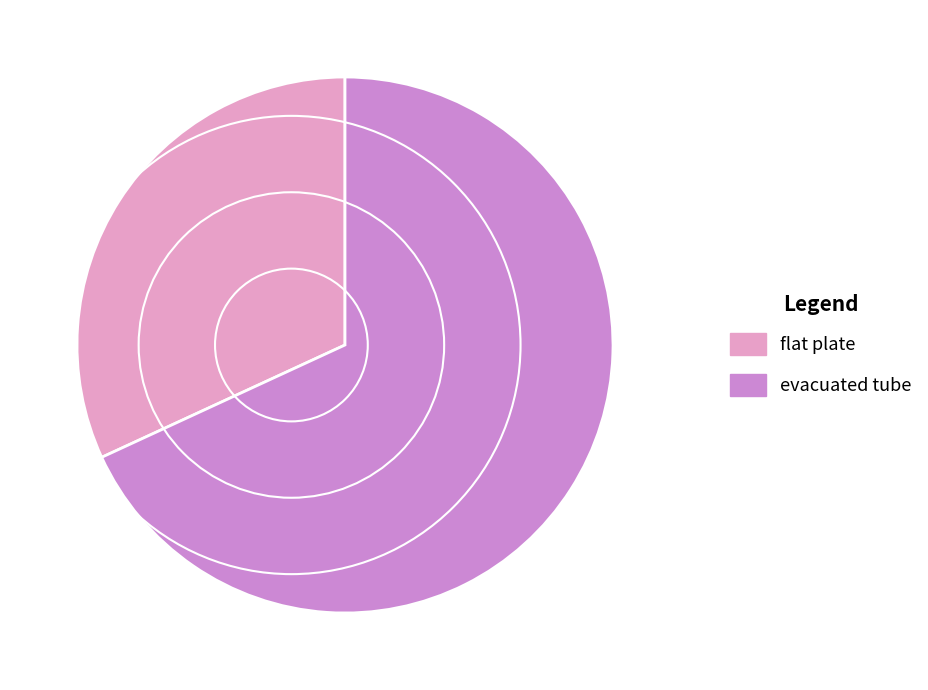

Between evacuated tube and flat plate, which is larger?

evacuated tube